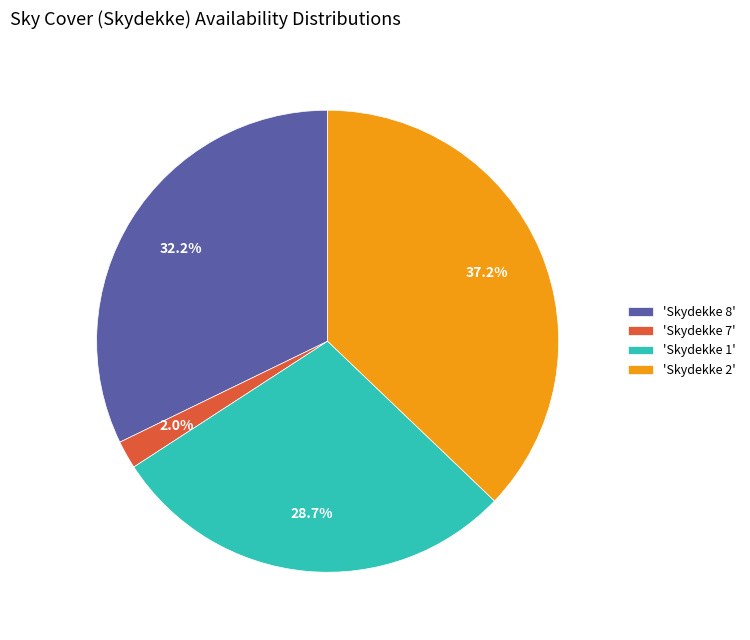

Does 'Skydekke 2' account for over 50% of the chart?

No